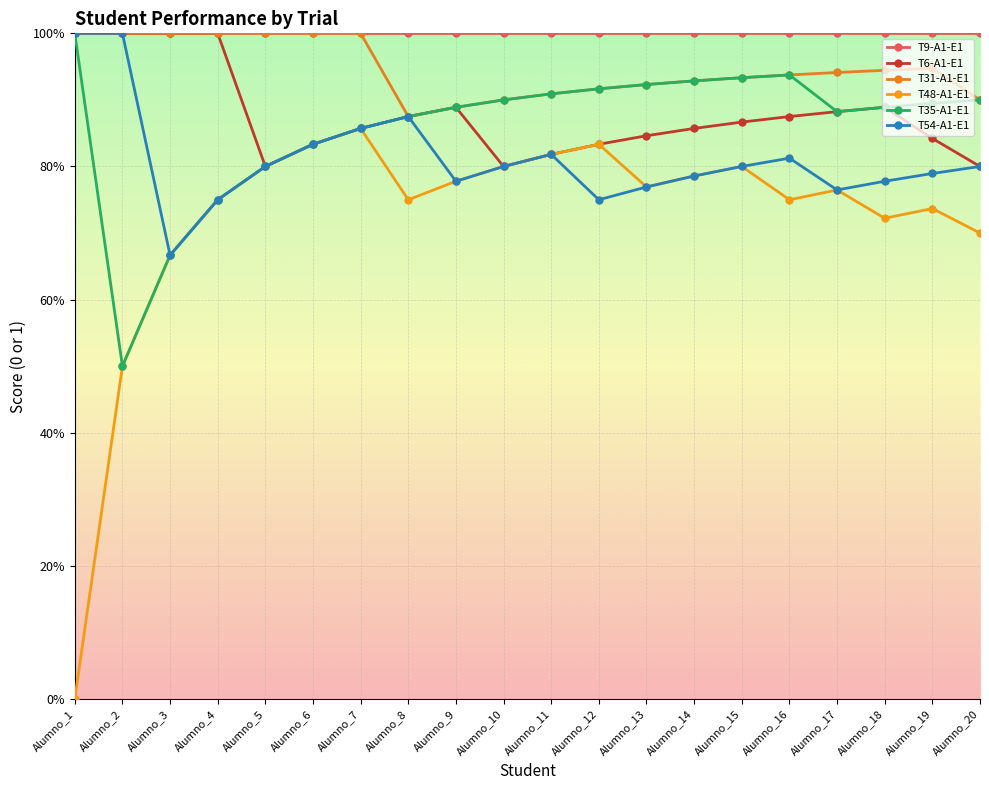

At Alumno_10, list the series in order from largest to smallest.

T9-A1-E1, T31-A1-E1, T35-A1-E1, T6-A1-E1, T48-A1-E1, T54-A1-E1